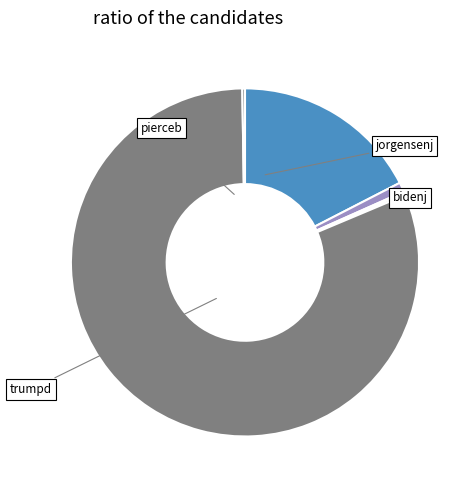

Count the number of slices in the pie.

6